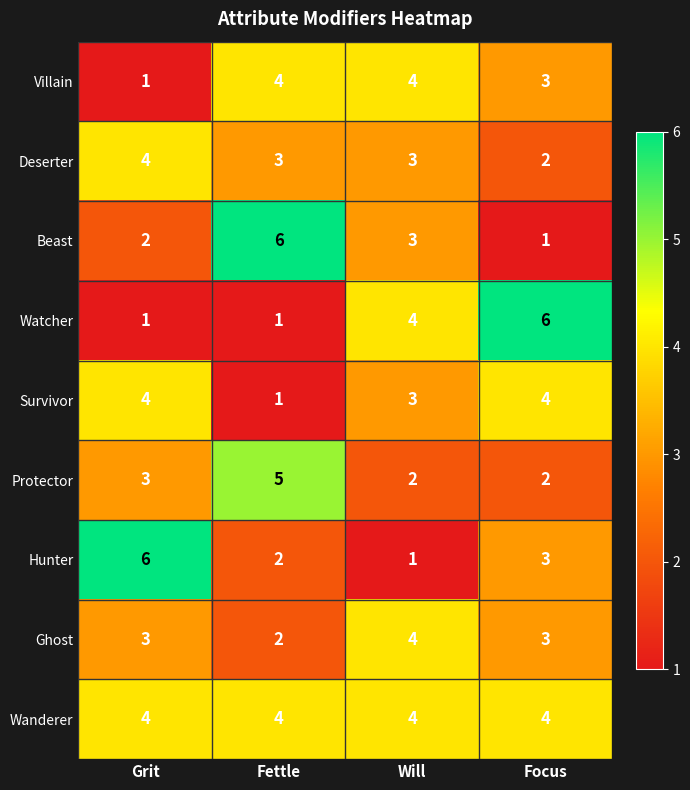

Which category has the highest value in the Ghost series?

Will